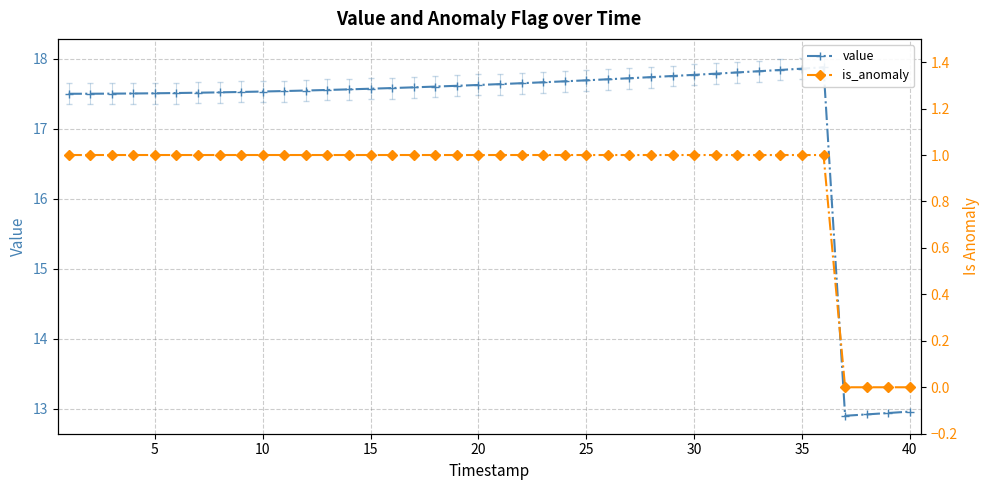

True or false: value and is_anomaly intersect in this chart.

False